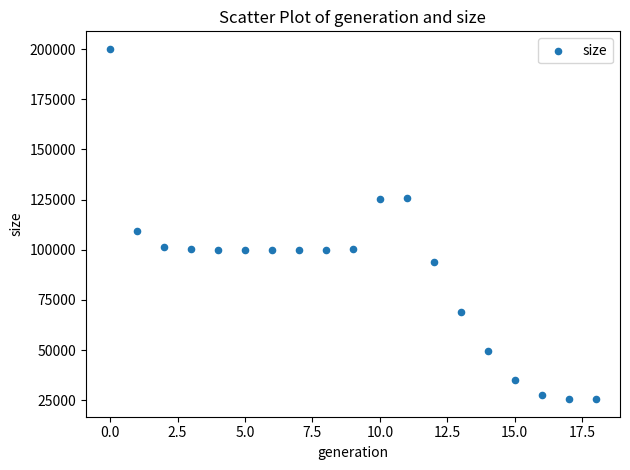

What is the range of Y values (max minus min)?

174622